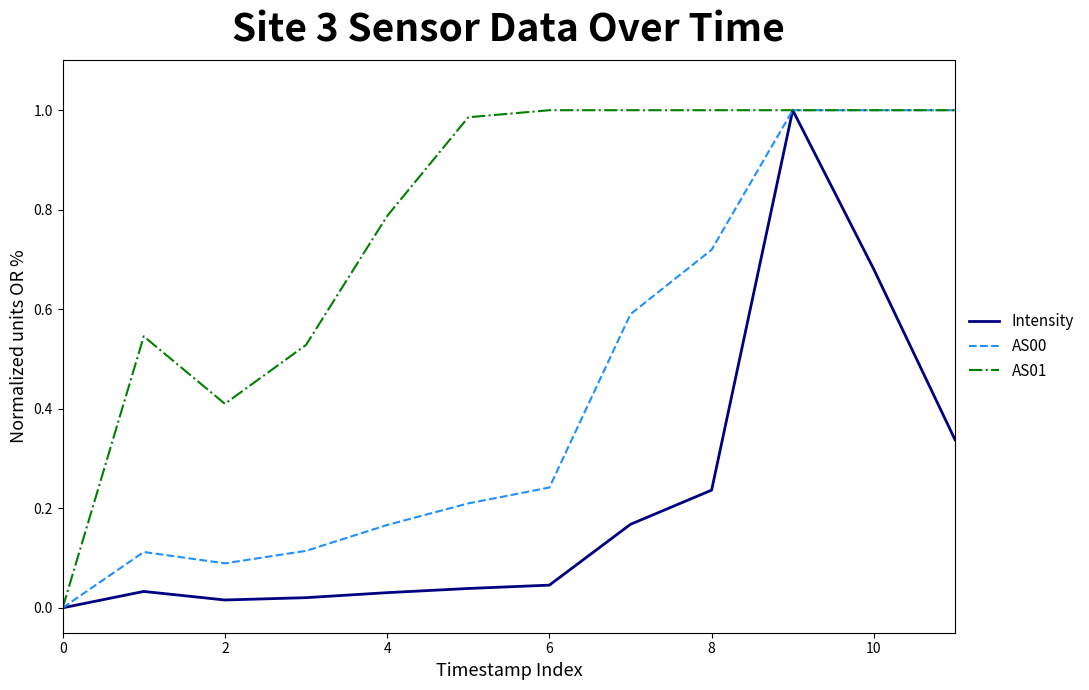

Which series has the largest total across all categories?

AS01